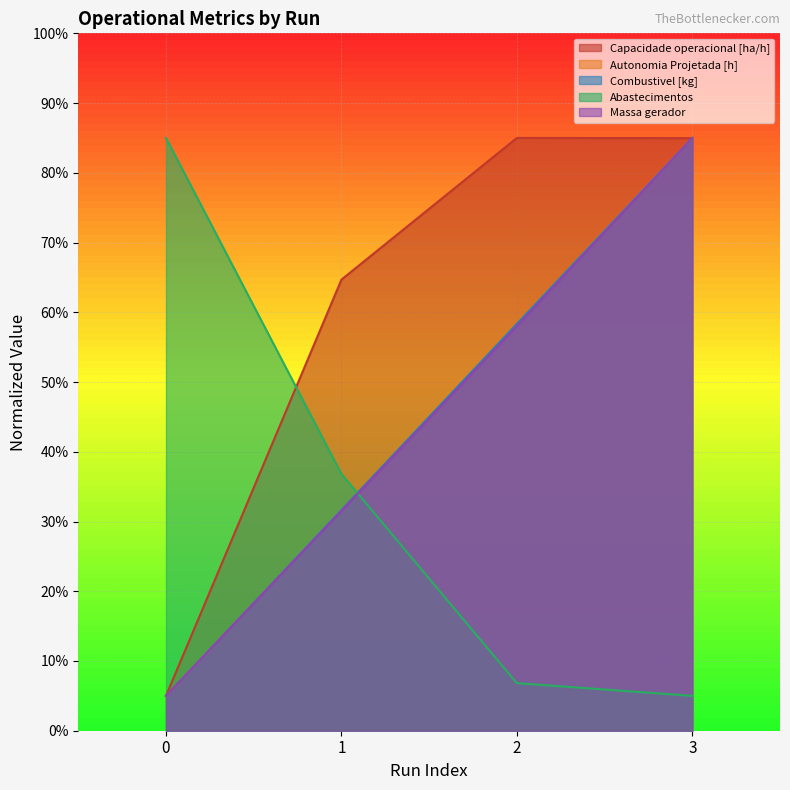

How many times do Capacidade operacional [ha/h] and Abastecimentos cross each other?

1